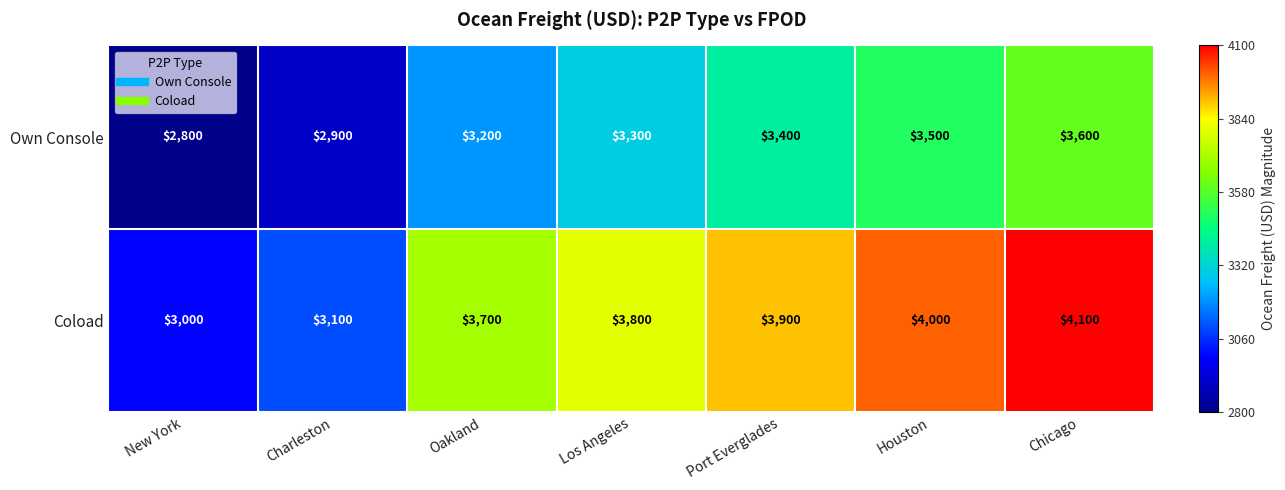

How many distinct data groups are displayed?

2